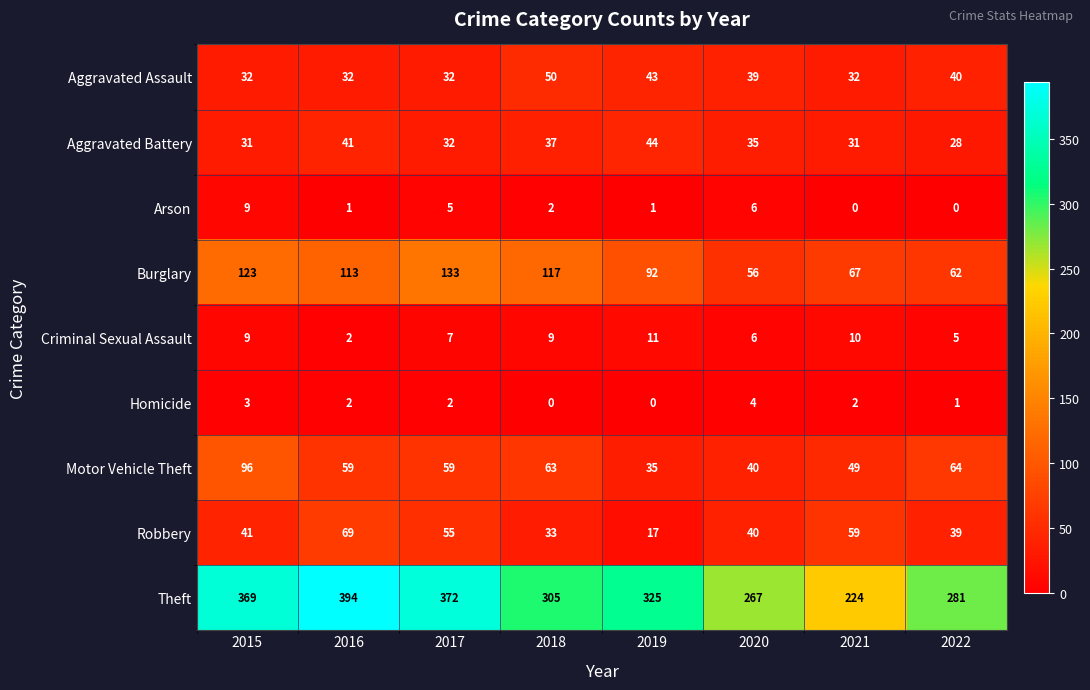

What is the sum of all Burglary values?

763